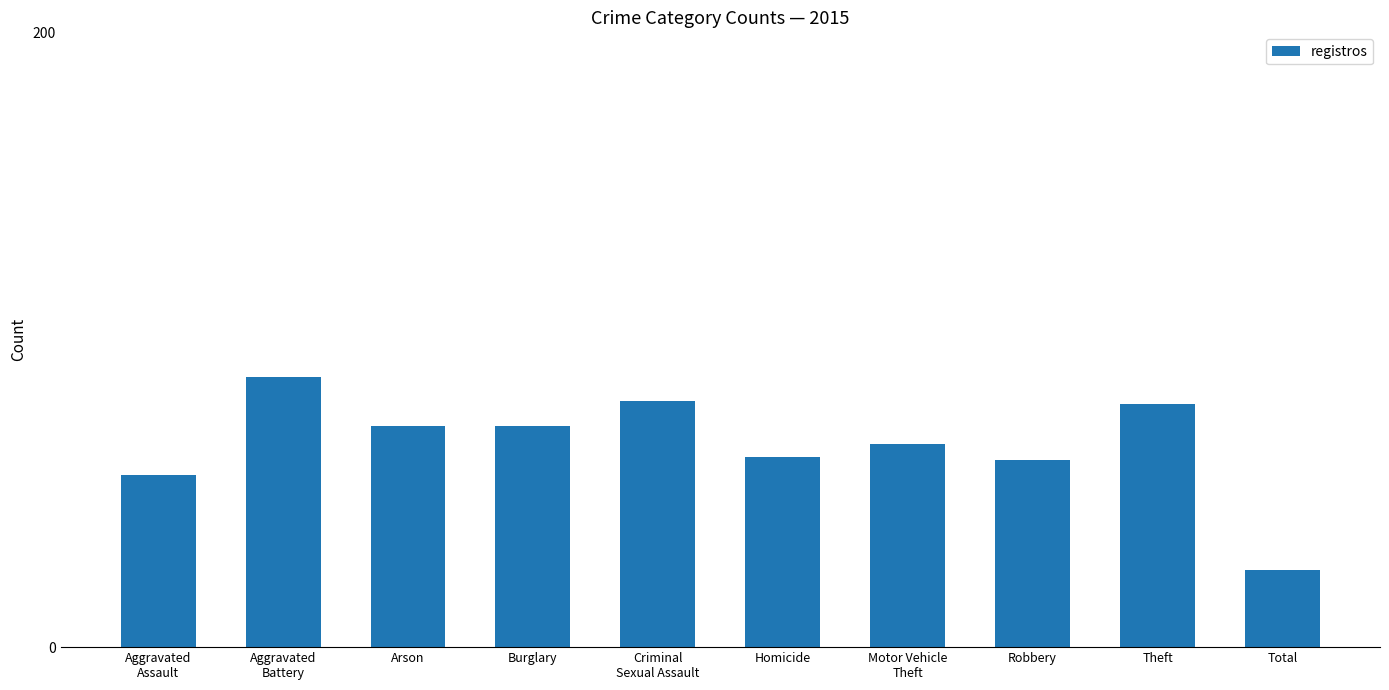

Where is the data nearest to the value 56?

Aggravated
Assault